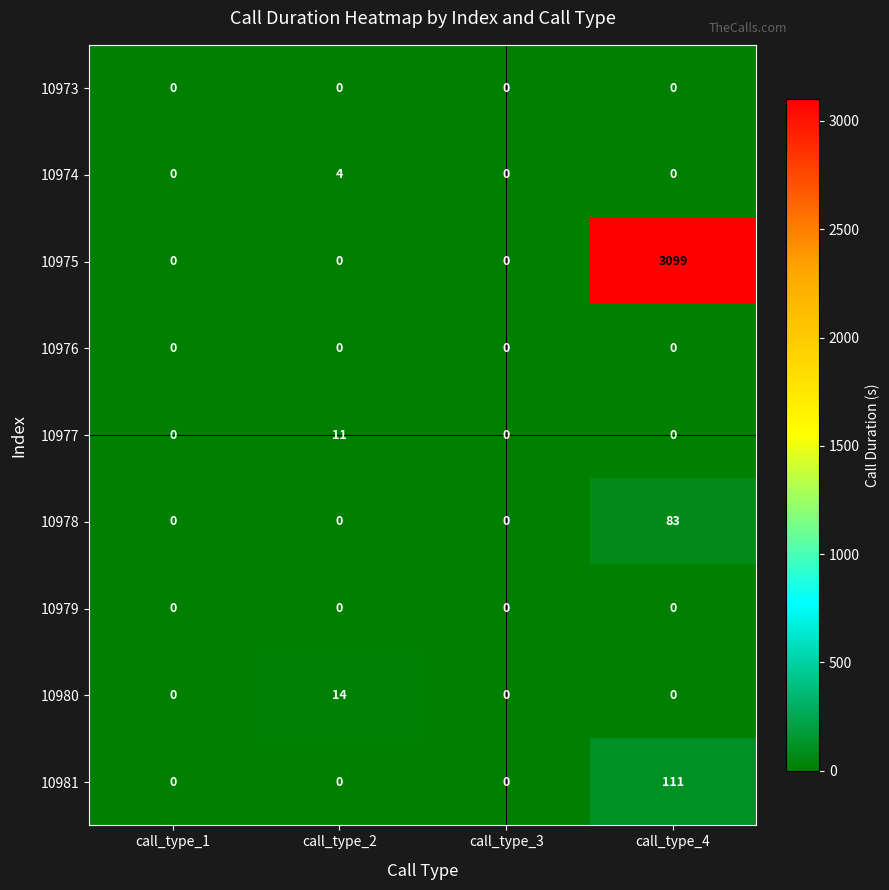

Which category has the highest value across all series?

call_type_4